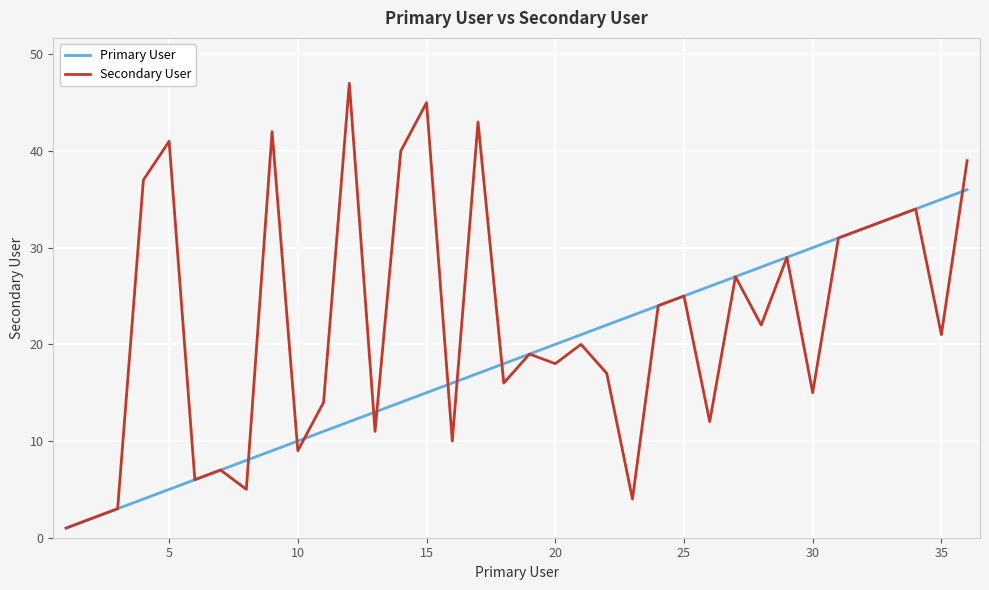

List the series in order of their peak value, lowest first.

Primary User, Secondary User